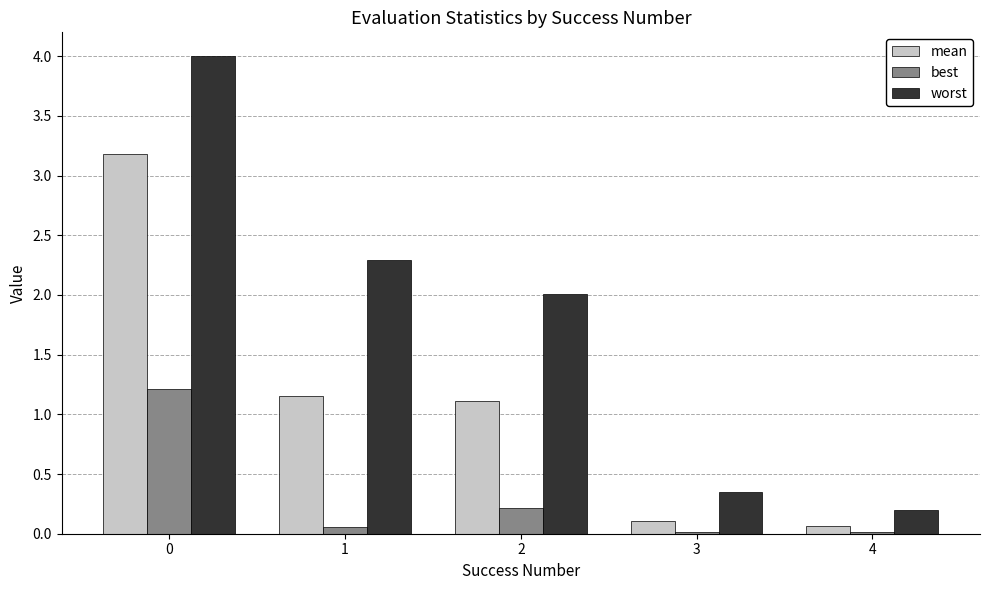

What is the maximum value for worst?

4.0